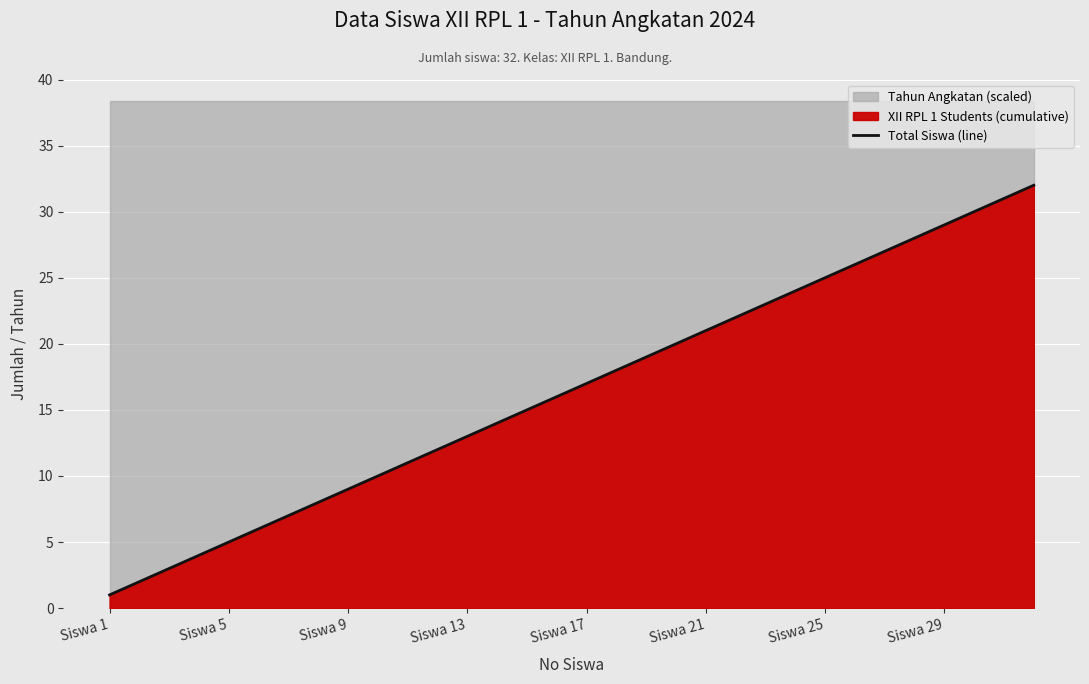

Is it true that Total Siswa (line) equals 1 at Siswa 5?

False